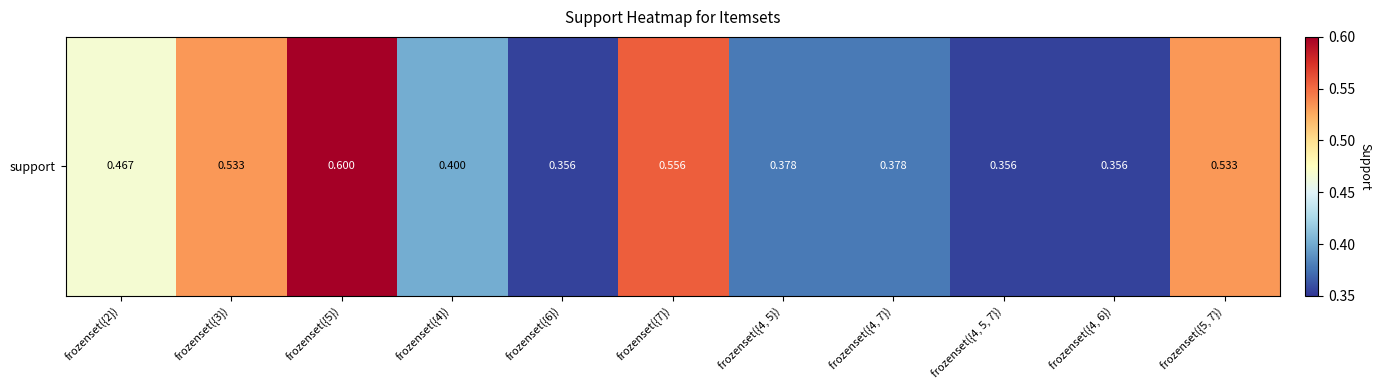

Reading left to right, transcribe all the data shown in this chart.

frozenset({2})=0.5	frozenset({3})=0.5	frozenset({5})=0.6	frozenset({4})=0.4	frozenset({6})=0.4	frozenset({7})=0.6	frozenset({4, 5})=0.4	frozenset({4, 7})=0.4	frozenset({4, 5, 7})=0.4	frozenset({4, 6})=0.4	frozenset({5, 7})=0.5